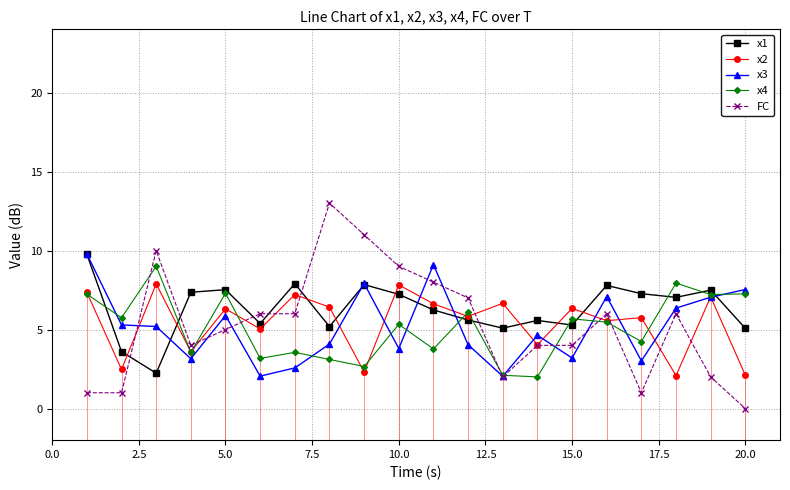

Is it true that FC equals 4.0 at 15.0?

True